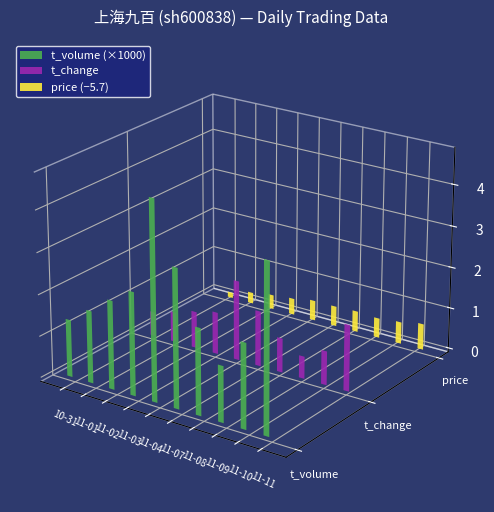

What is the label of the 5th bar from the right?

2022-11-07